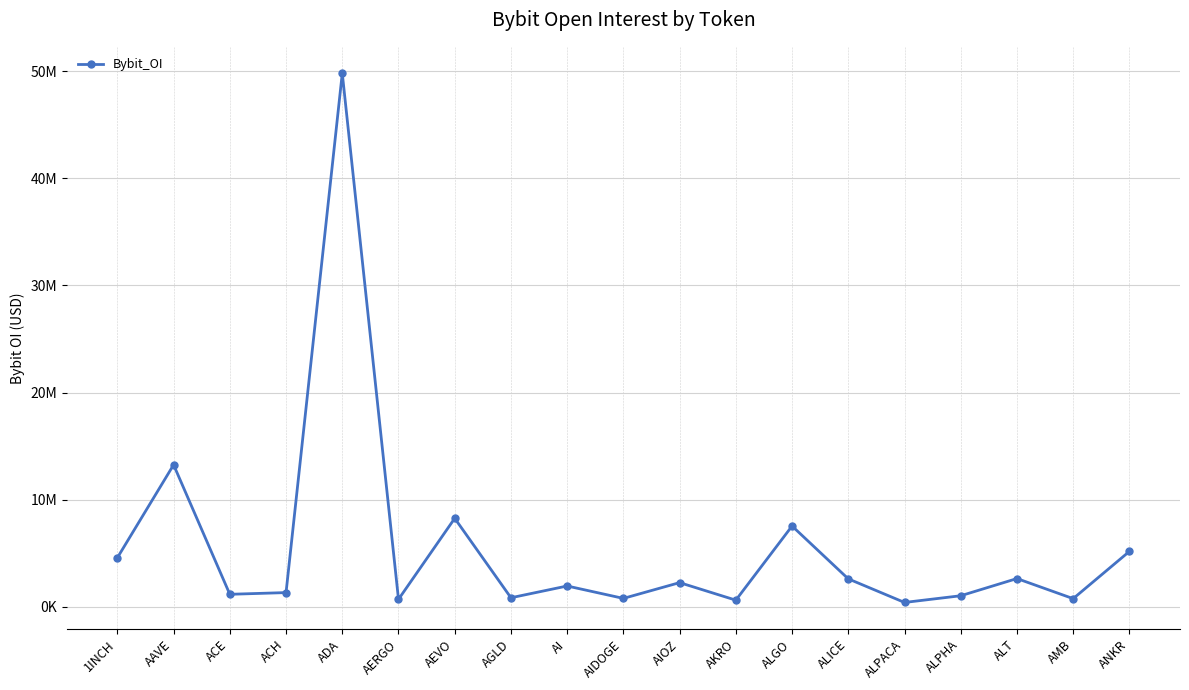

Does the chart have visible grid lines?

Yes